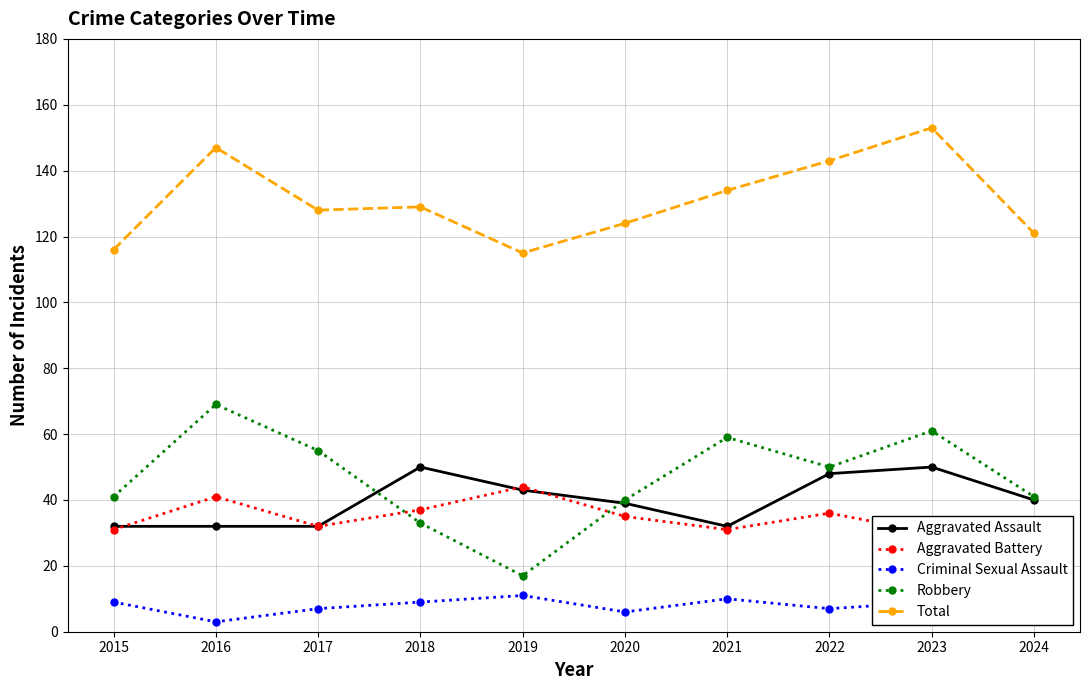

At how many categories does at least one series exceed 129?

4